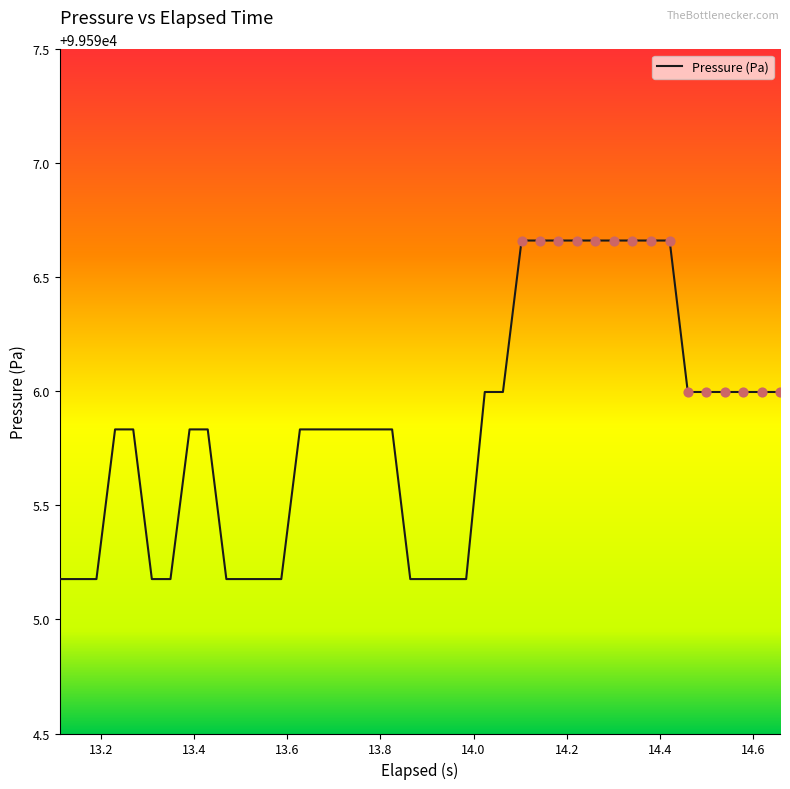

What is the difference between the maximum and minimum values?

1.5